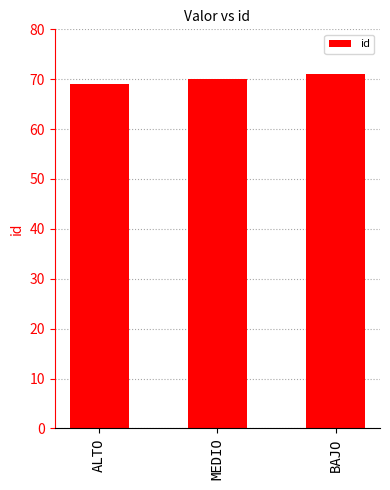

How many bars are there in total?

3